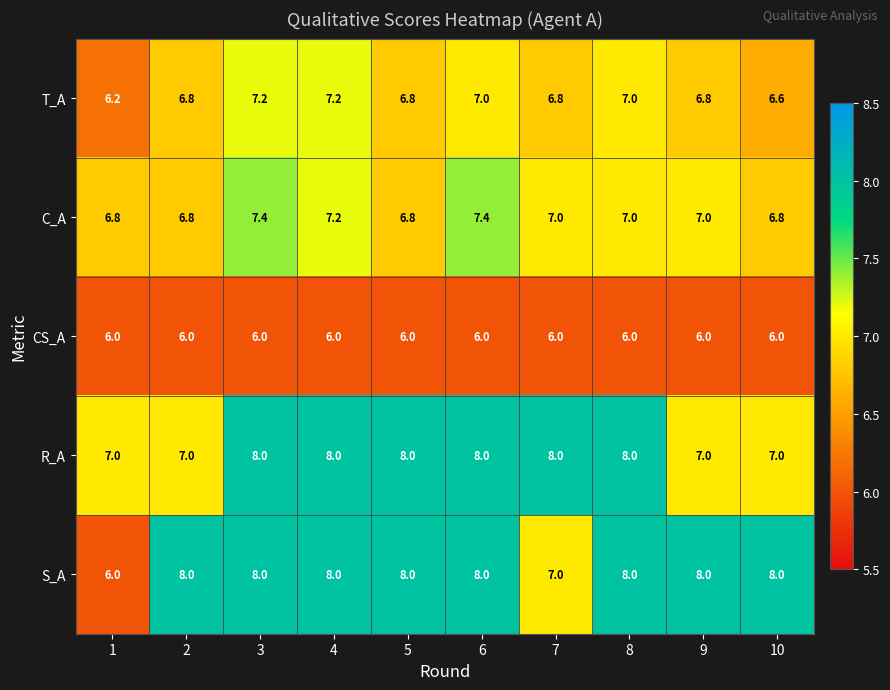

What is the maximum value shown in the chart?

8.0